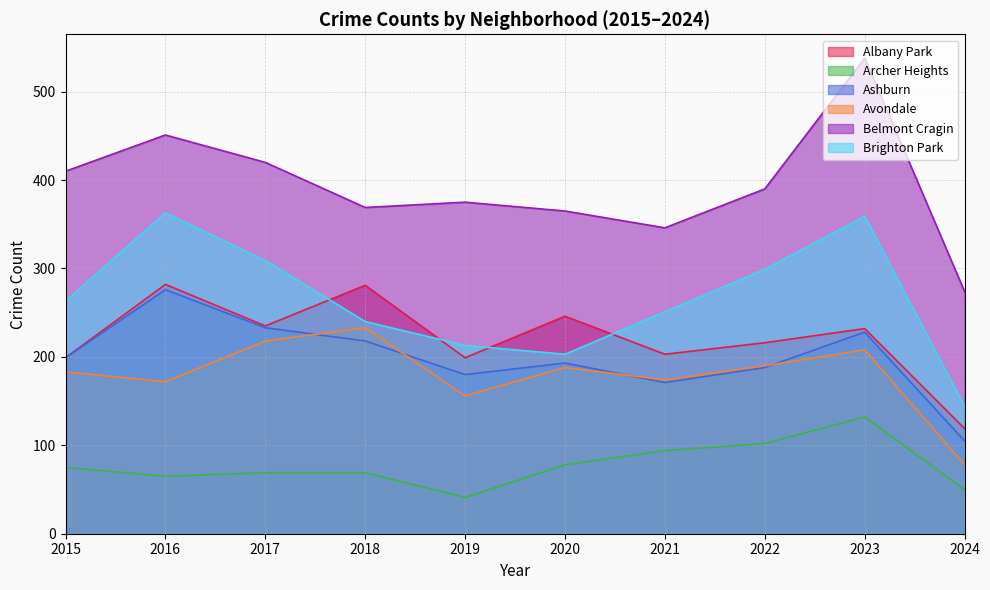

True or false: Albany Park and Avondale cross at least once.

False